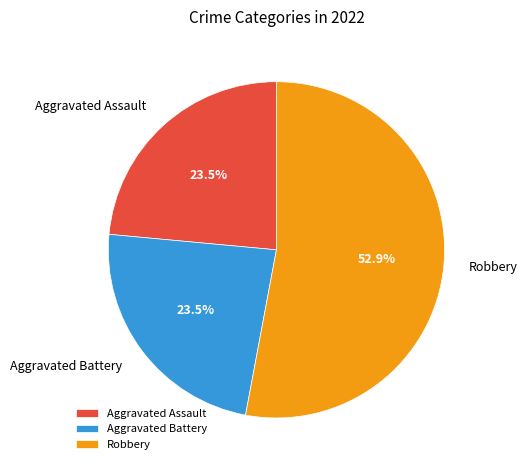

Is there a majority slice in this chart?

Yes